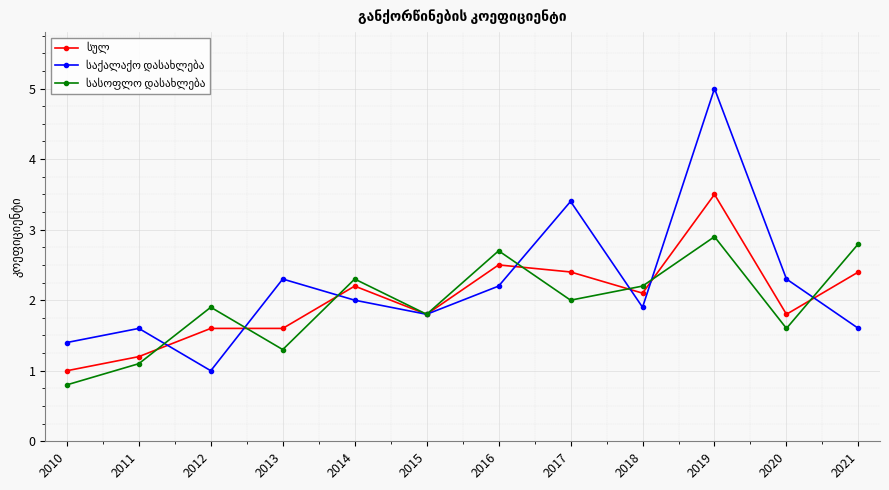

What is the spread (max minus min) of values at 2021?

1.2